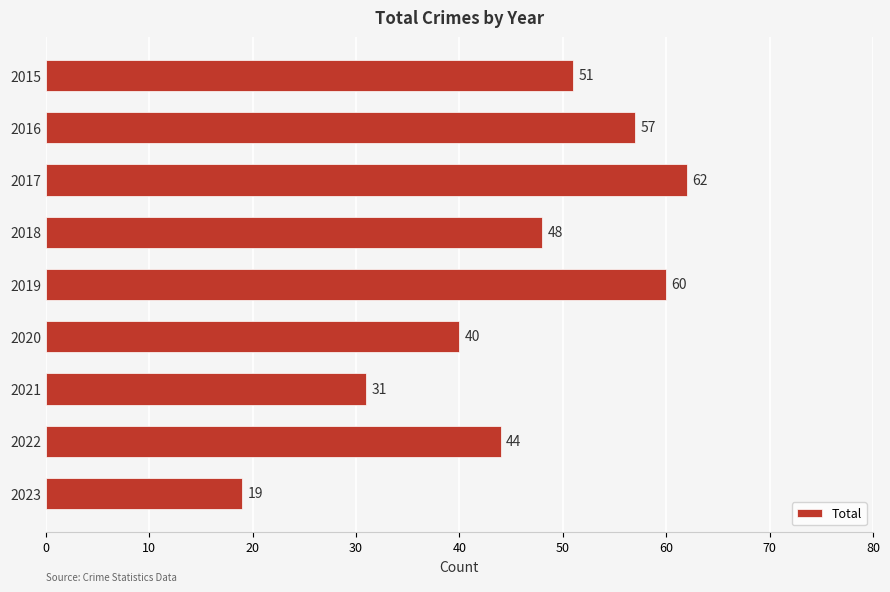

Rank the categories by value from lowest to highest.

2023, 2021, 2020, 2022, 2018, 2015, 2016, 2019, 2017